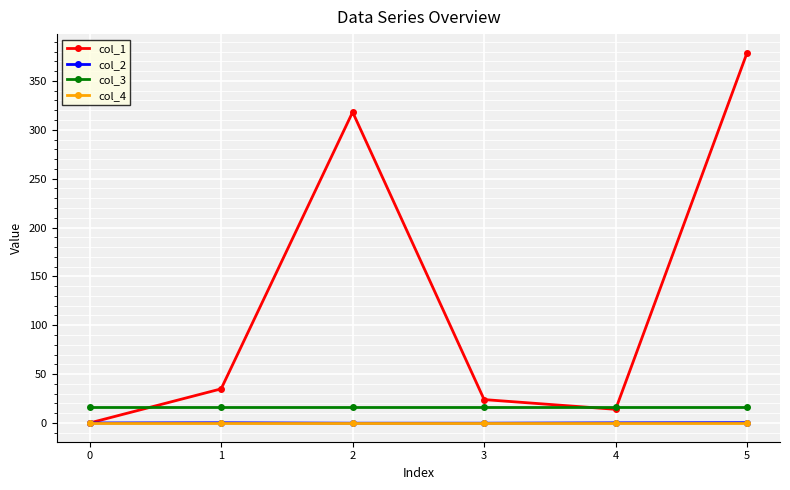

Which series has the largest total across all categories?

col_1